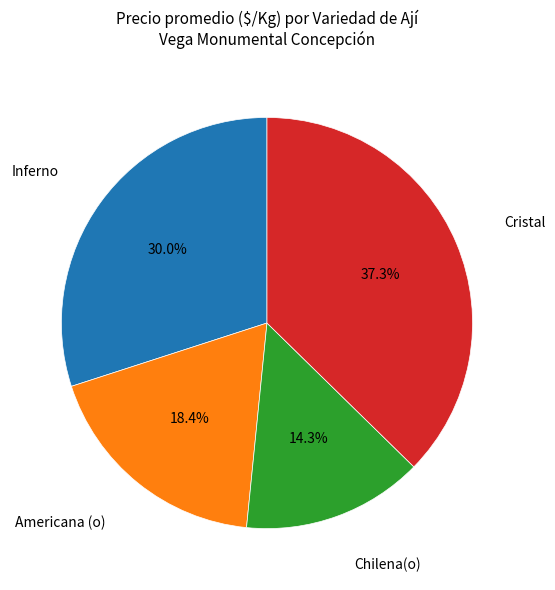

Is there a majority slice in this chart?

No